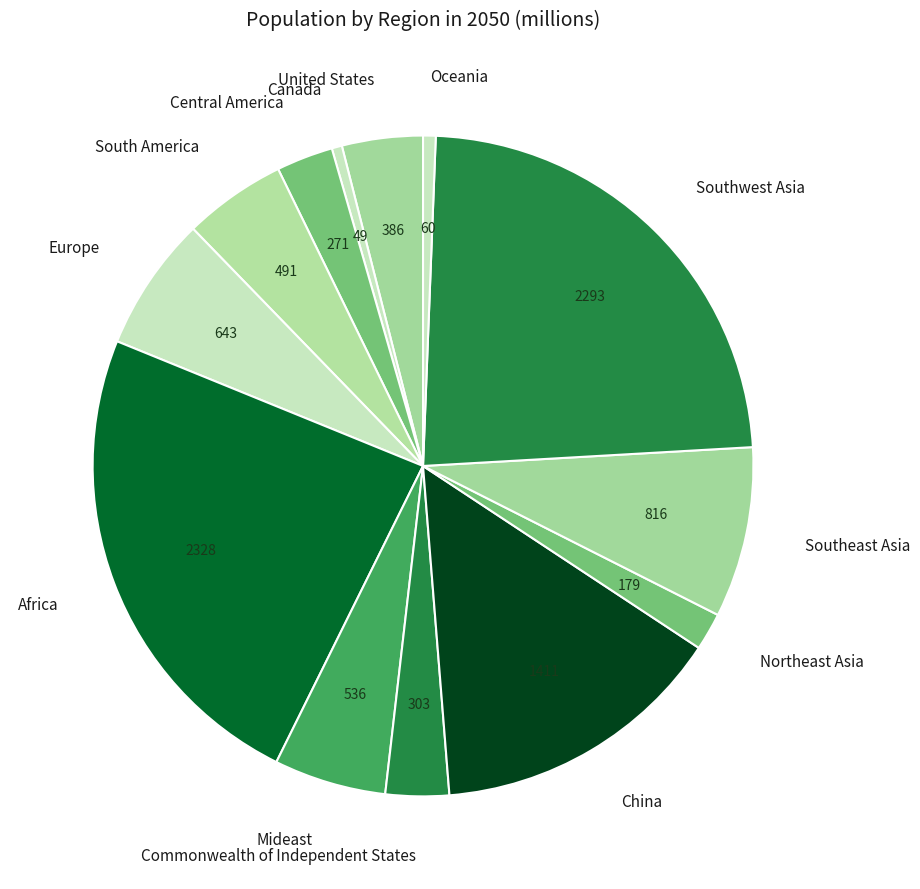

Combined, do South America and Canada account for over 50%?

No